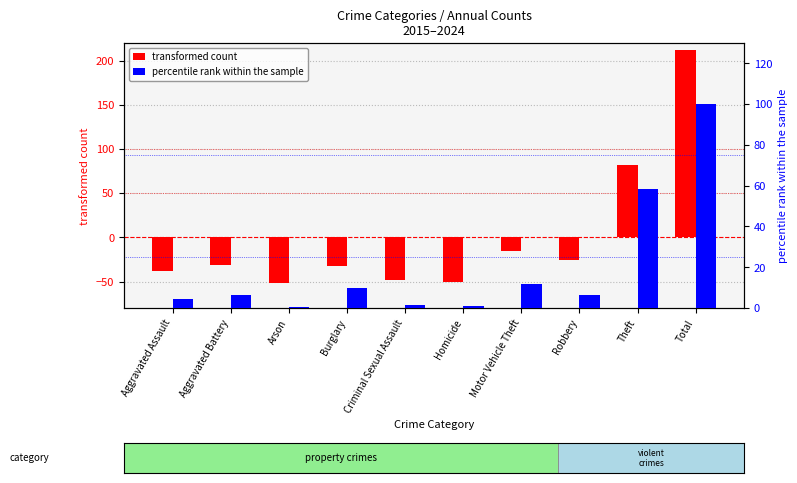

Which series has the widest spread of values?

transformed count